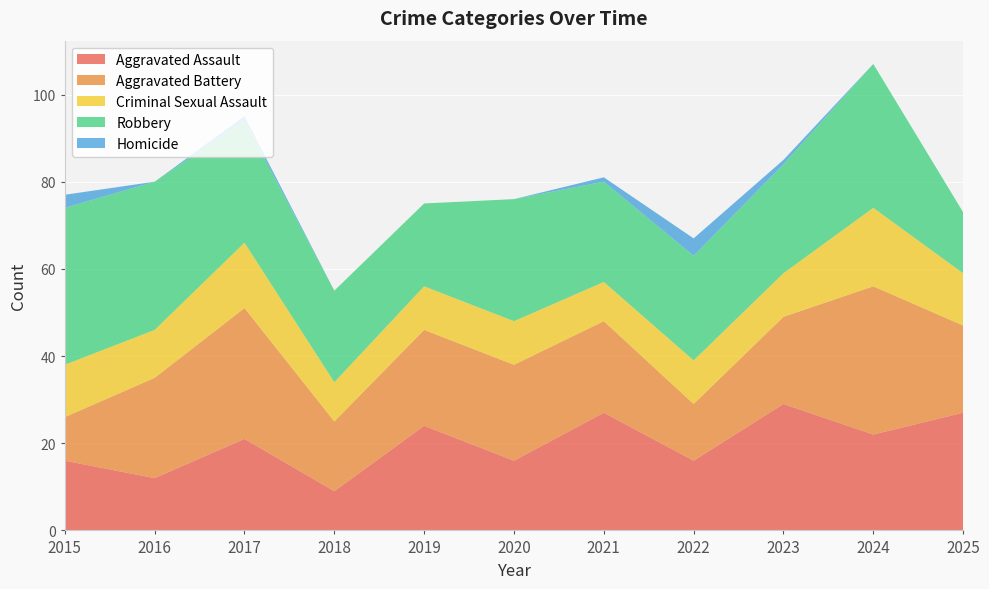

Reading left to right, list all the values displayed in this chart.

Aggravated Assault: 2015=16	2016=12	2017=21	2018=9	2019=24	2020=16	2021=27	2022=16	2023=29	2024=22	2025=27
Aggravated Battery: 2015=10	2016=23	2017=30	2018=16	2019=22	2020=22	2021=21	2022=13	2023=20	2024=34	2025=20
Criminal Sexual Assault: 2015=12	2016=11	2017=15	2018=9	2019=10	2020=10	2021=9	2022=10	2023=10	2024=18	2025=12
Robbery: 2015=36	2016=34	2017=28	2018=21	2019=19	2020=28	2021=23	2022=24	2023=25	2024=33	2025=14
Homicide: 2015=3	2016=0	2017=1	2018=0	2019=0	2020=0	2021=1	2022=4	2023=1	2024=0	2025=0